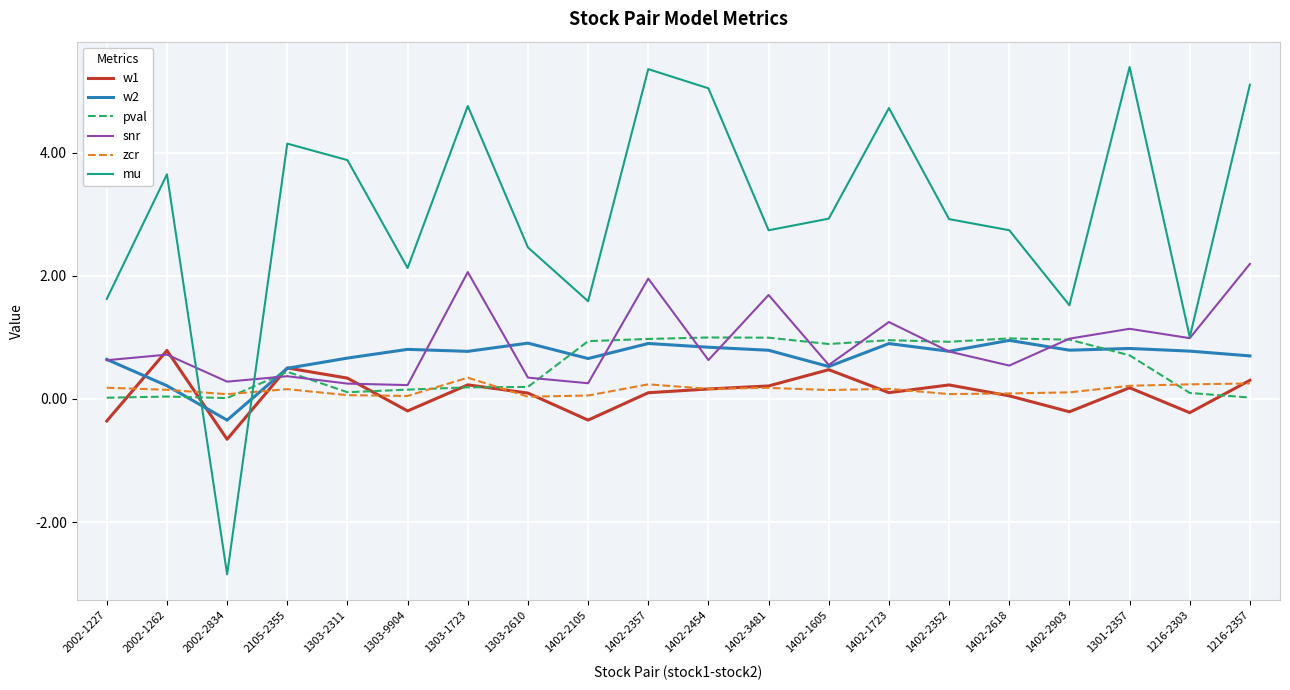

Is it true that pval equals 0.0 at 1216-2357?

True